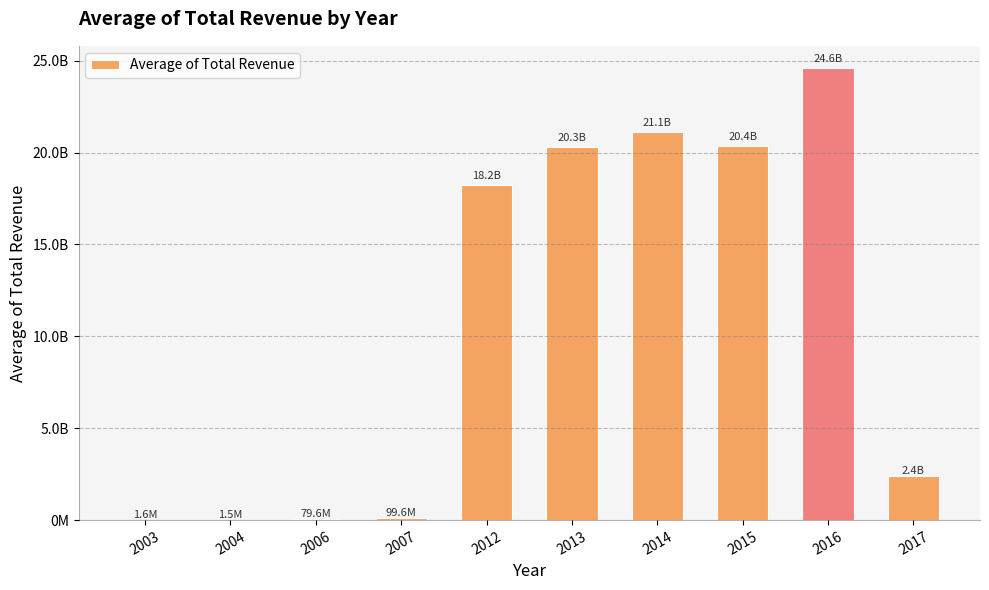

What is the difference between the second highest and minimum values?

21112293543.1